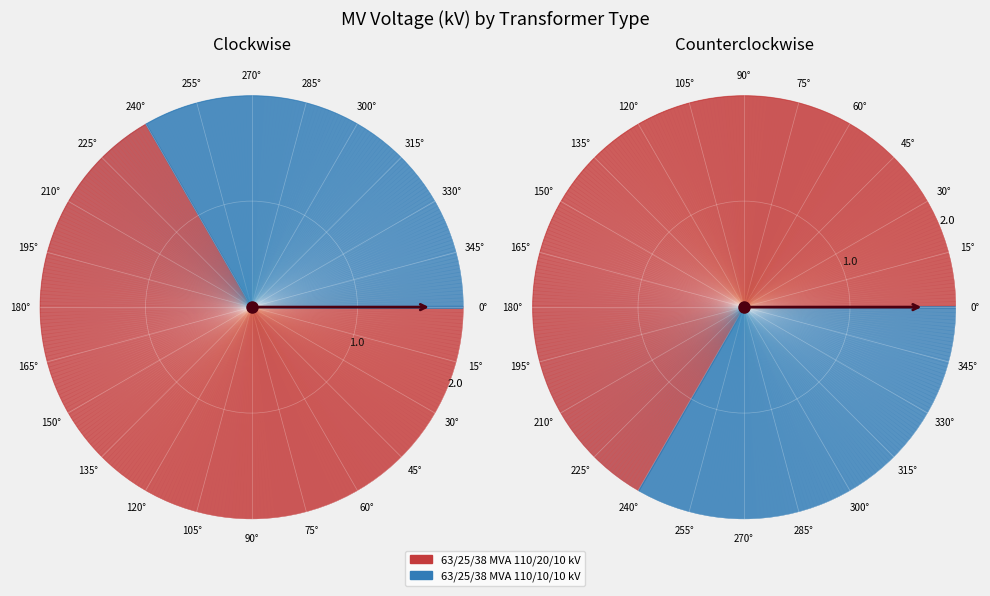

What is the total percentage of 63/25/38 MVA 110/20/10 kV and 63/25/38 MVA 110/10/10 kV?

100.0%